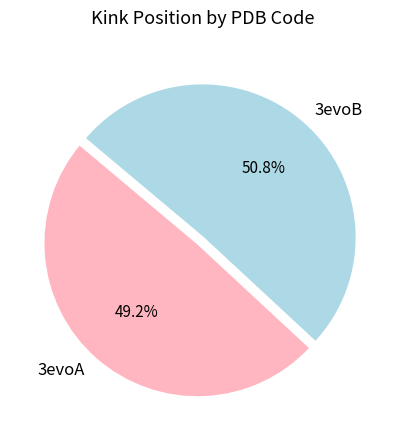

Does 3evoB account for over 50% of the chart?

Yes